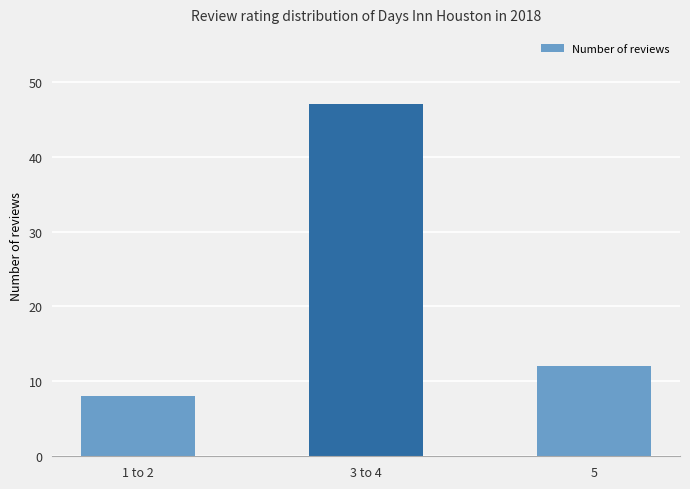

How many values are between 8 and 47?

3